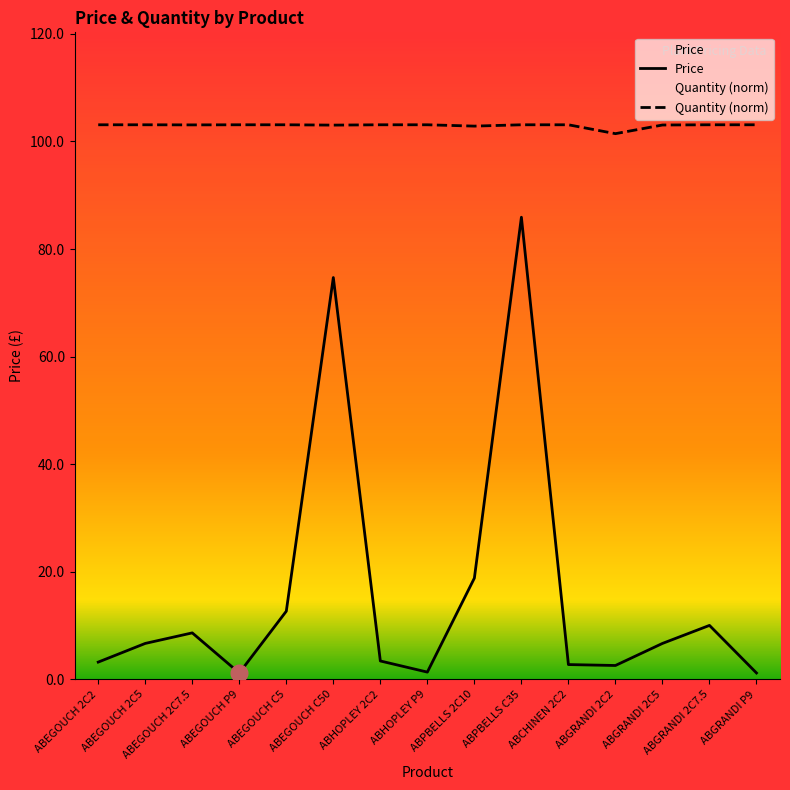

Is this an area chart (filled region under the line)?

No